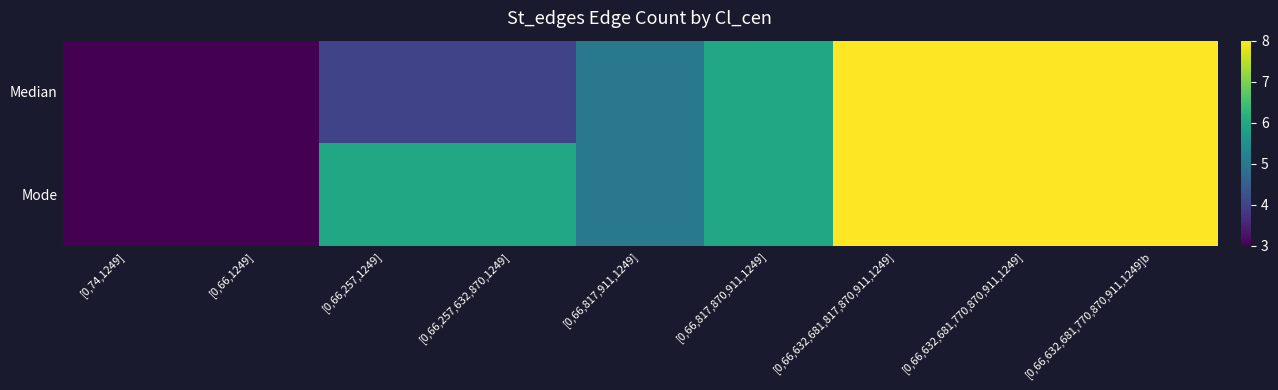

Reading left to right, list all the values displayed in this chart.

Median: [0,74,1249]=3	[0,66,1249]=3	[0,66,257,1249]=4	[0,66,257,632,870,1249]=4	[0,66,817,911,1249]=5	[0,66,817,870,911,1249]=6	[0,66,632,681,817,870,911,1249]=8	[0,66,632,681,770,870,911,1249]=8	[0,66,632,681,770,870,911,1249]b=8
Mode: [0,74,1249]=3	[0,66,1249]=3	[0,66,257,1249]=6	[0,66,257,632,870,1249]=6	[0,66,817,911,1249]=5	[0,66,817,870,911,1249]=6	[0,66,632,681,817,870,911,1249]=8	[0,66,632,681,770,870,911,1249]=8	[0,66,632,681,770,870,911,1249]b=8